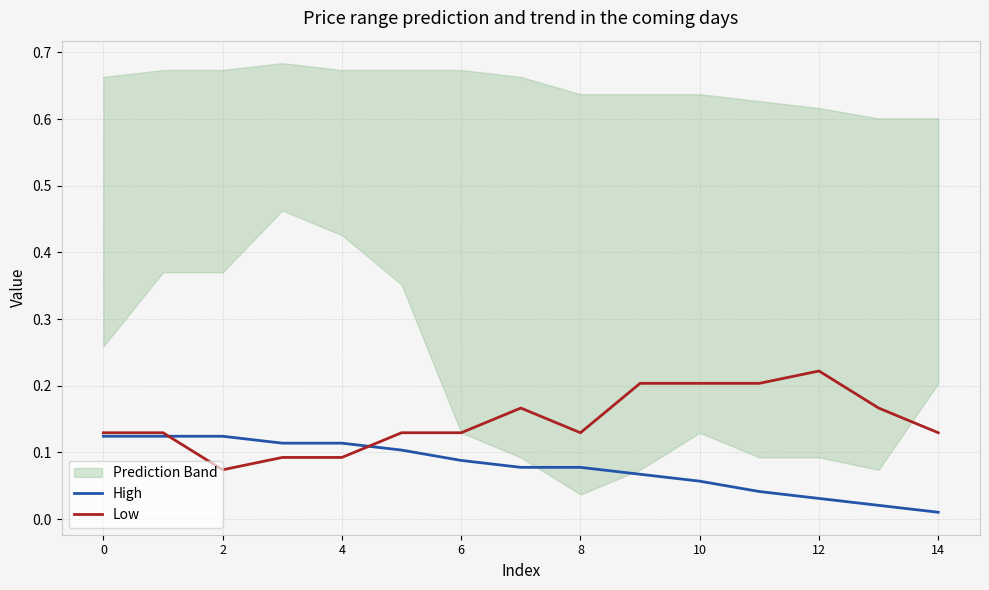

The value of Low at 4 is 0.2. True or false?

False